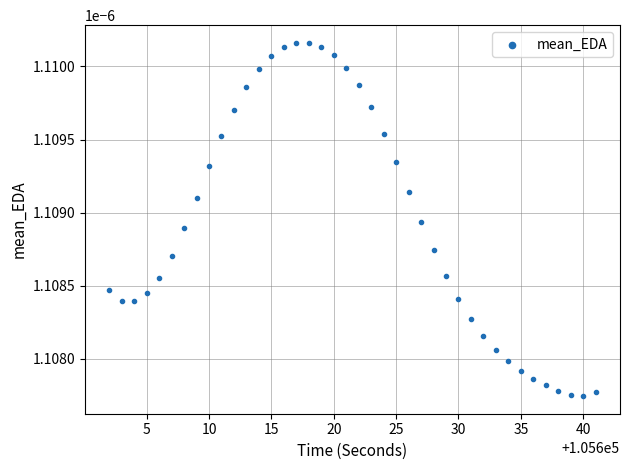

What is the range of X values (max minus min)?

39.0